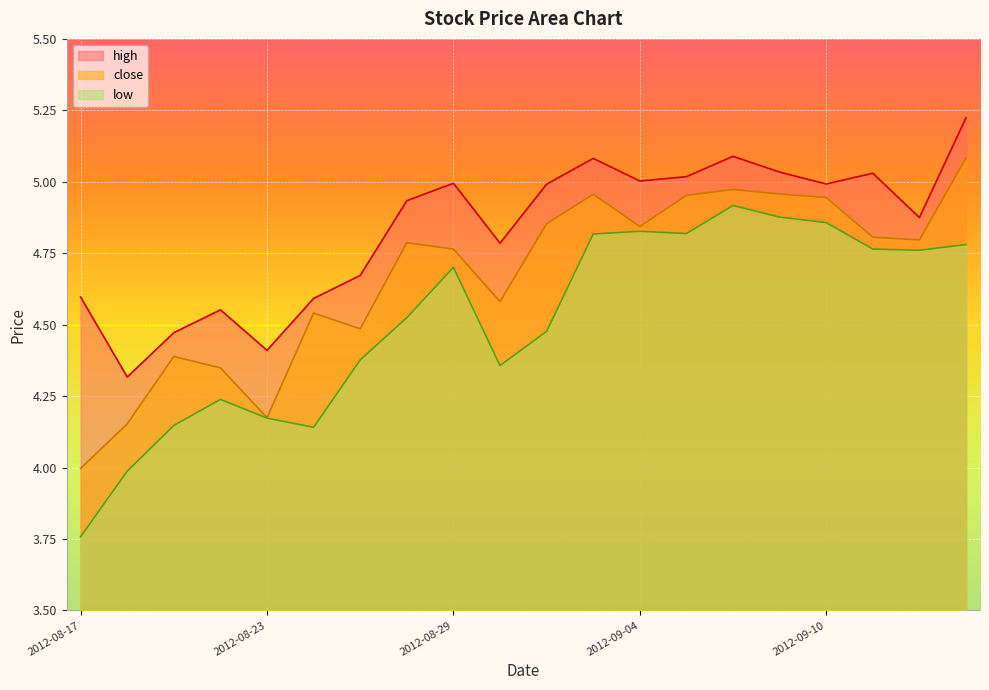

What is the difference between the close values at 2012-09-05 and 2012-08-29?

0.2